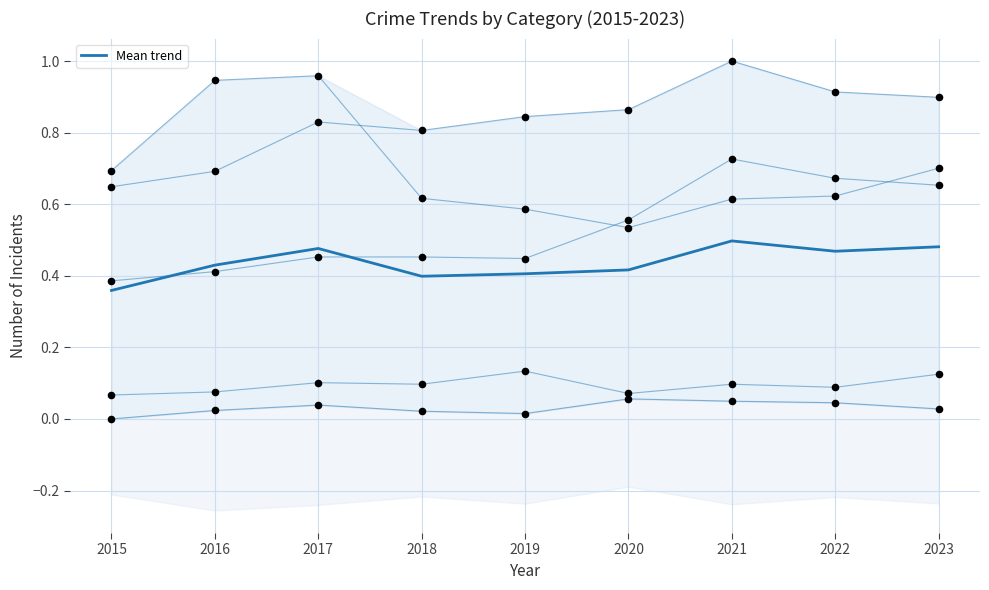

Between 2023 and 2020, which is larger?

2023